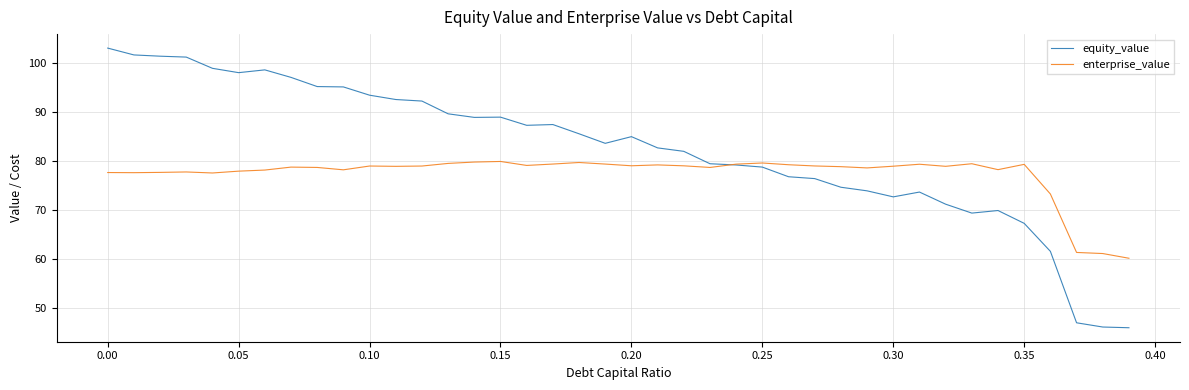

In equity_value, how many points are higher than both neighbors (excluding endpoints)?

6